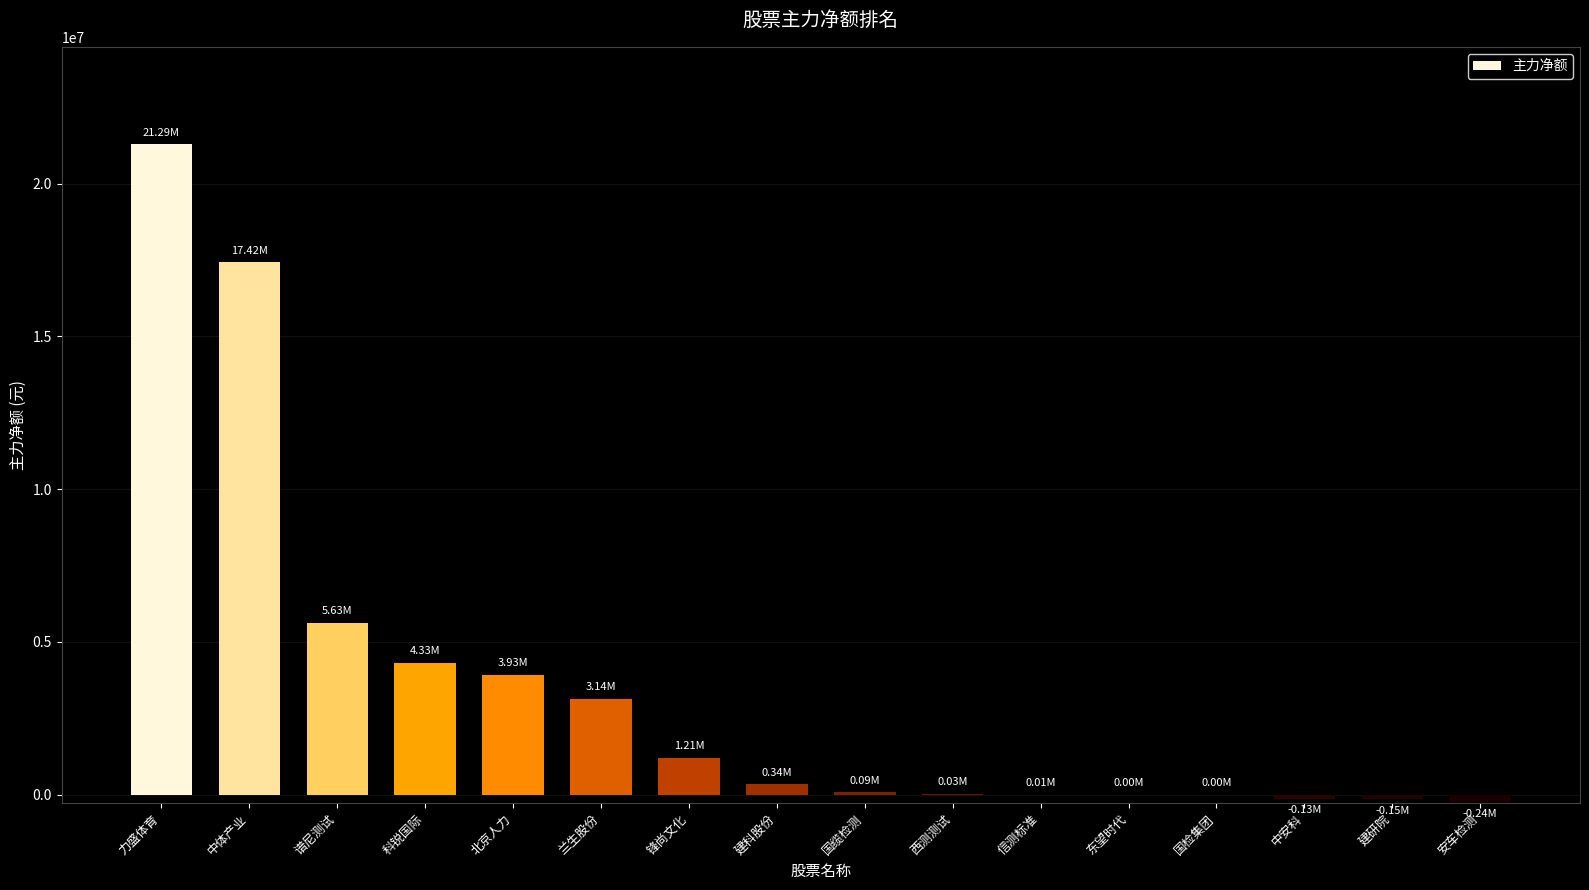

Which category has the highest value across all series?

力盛体育